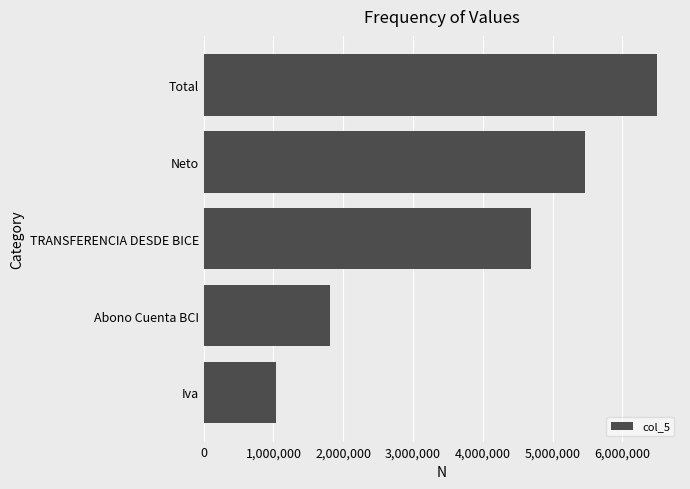

What is the average value?

3900882